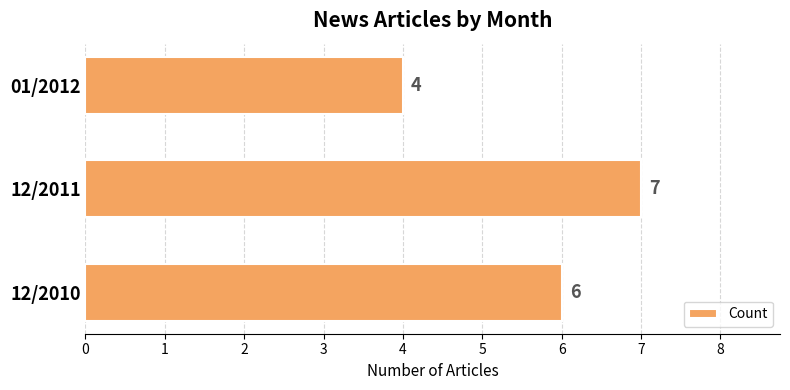

How many data points are less than 6?

1